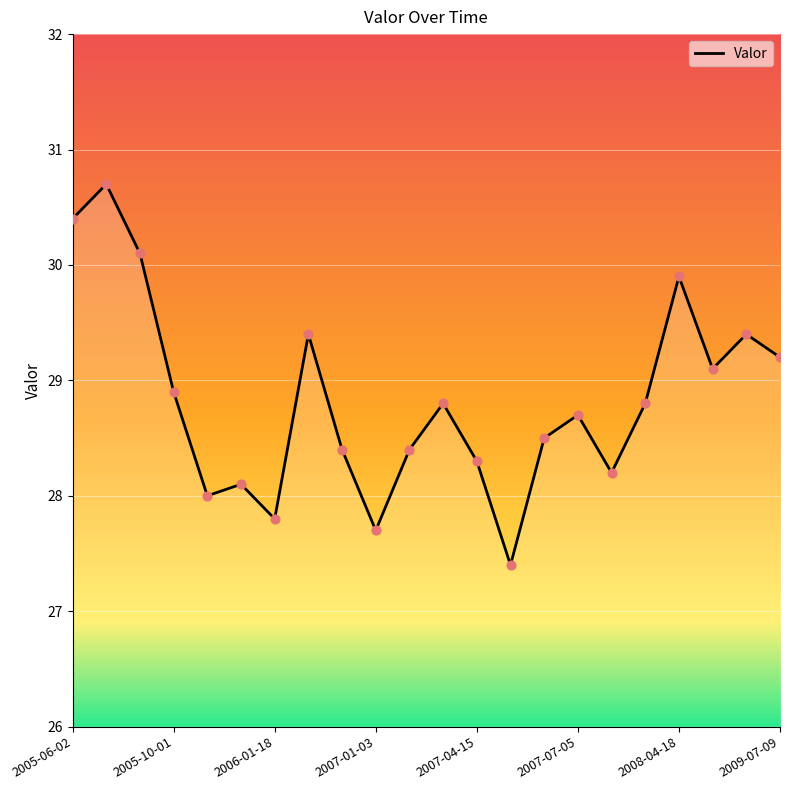

What is the minimum value shown in the chart?

27.4